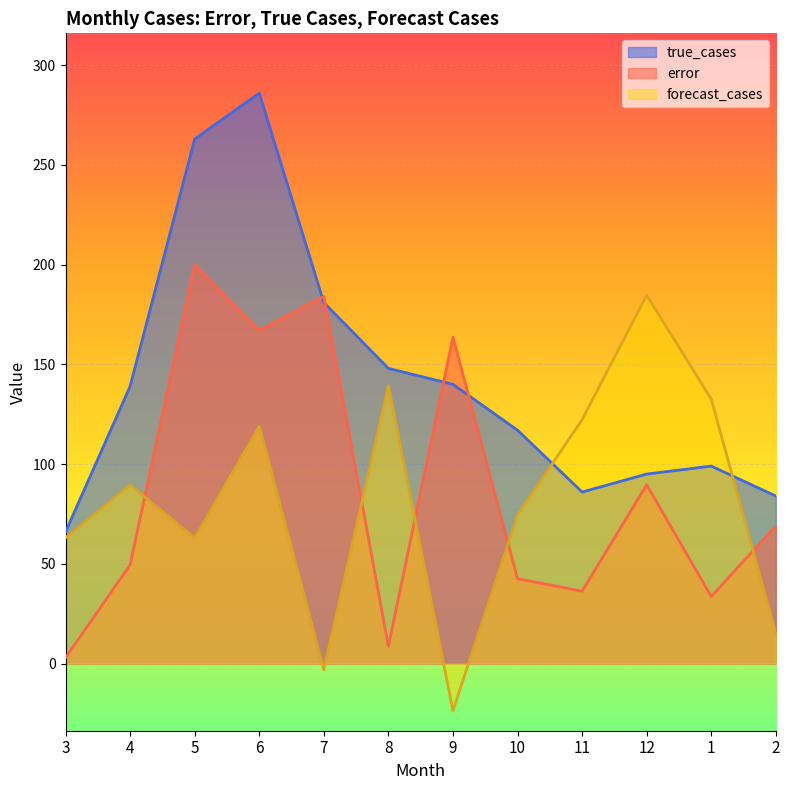

Rank the series by their maximum value, from highest to lowest.

true_cases, error, forecast_cases